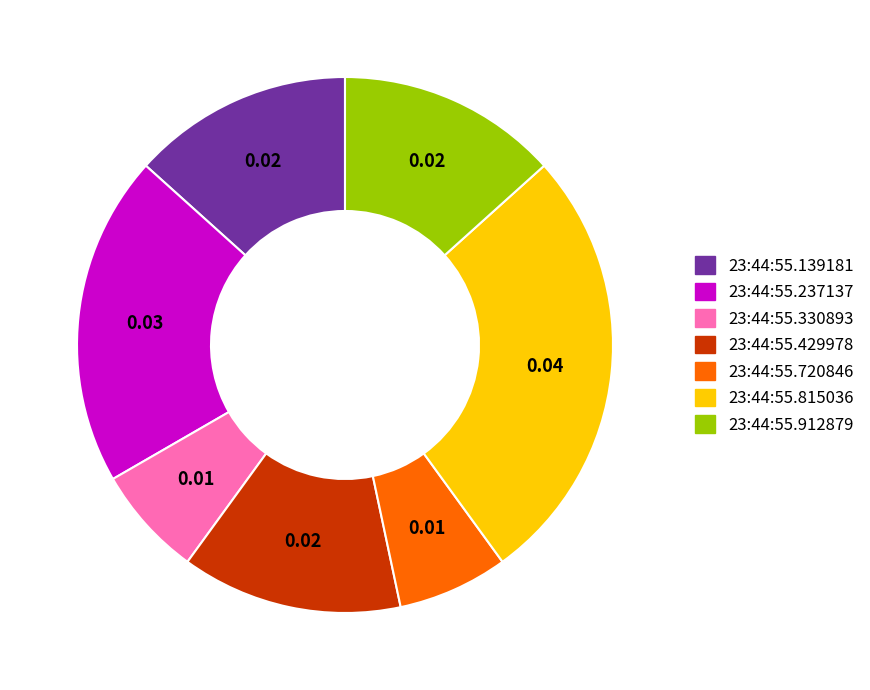

Is the sum of 23:44:55.237137 and 23:44:55.139181 greater than half?

No